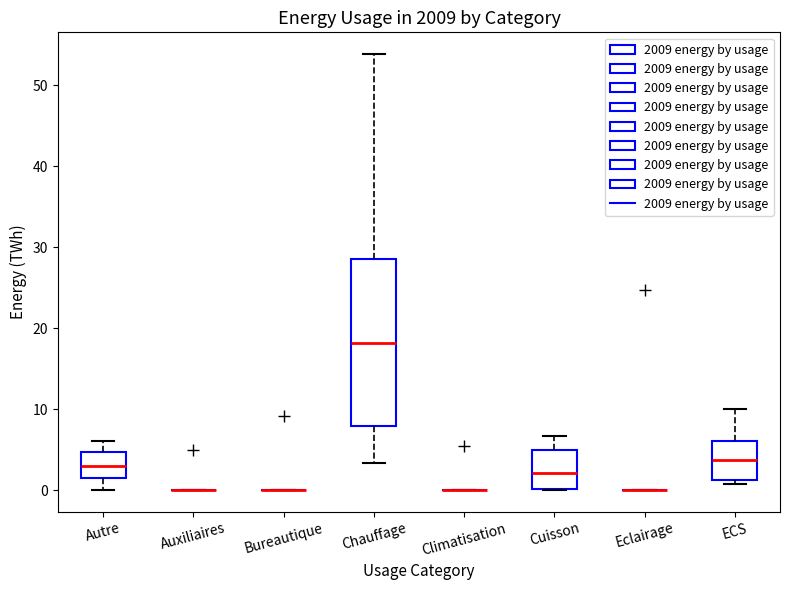

Which box is the tallest, from its lower edge to its upper edge?

Chauffage